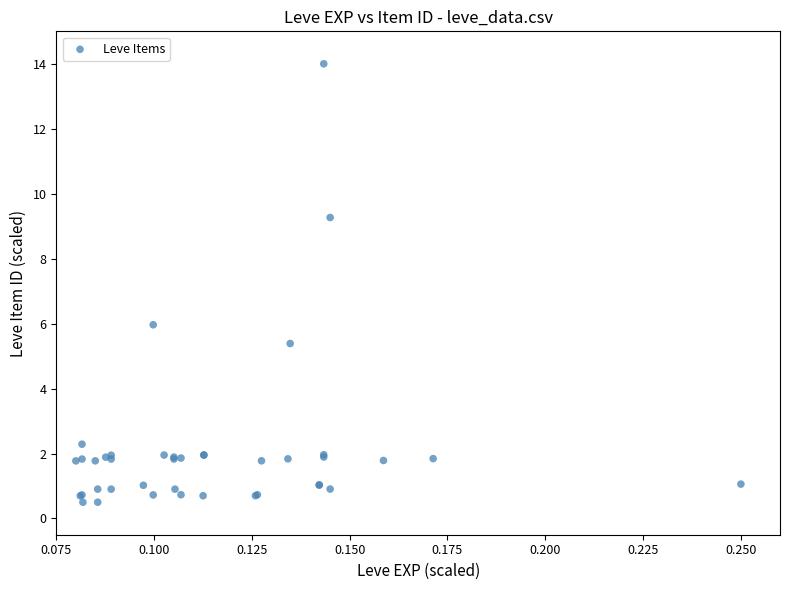

What Y value in the scatter plot is closest to 7?

6.0